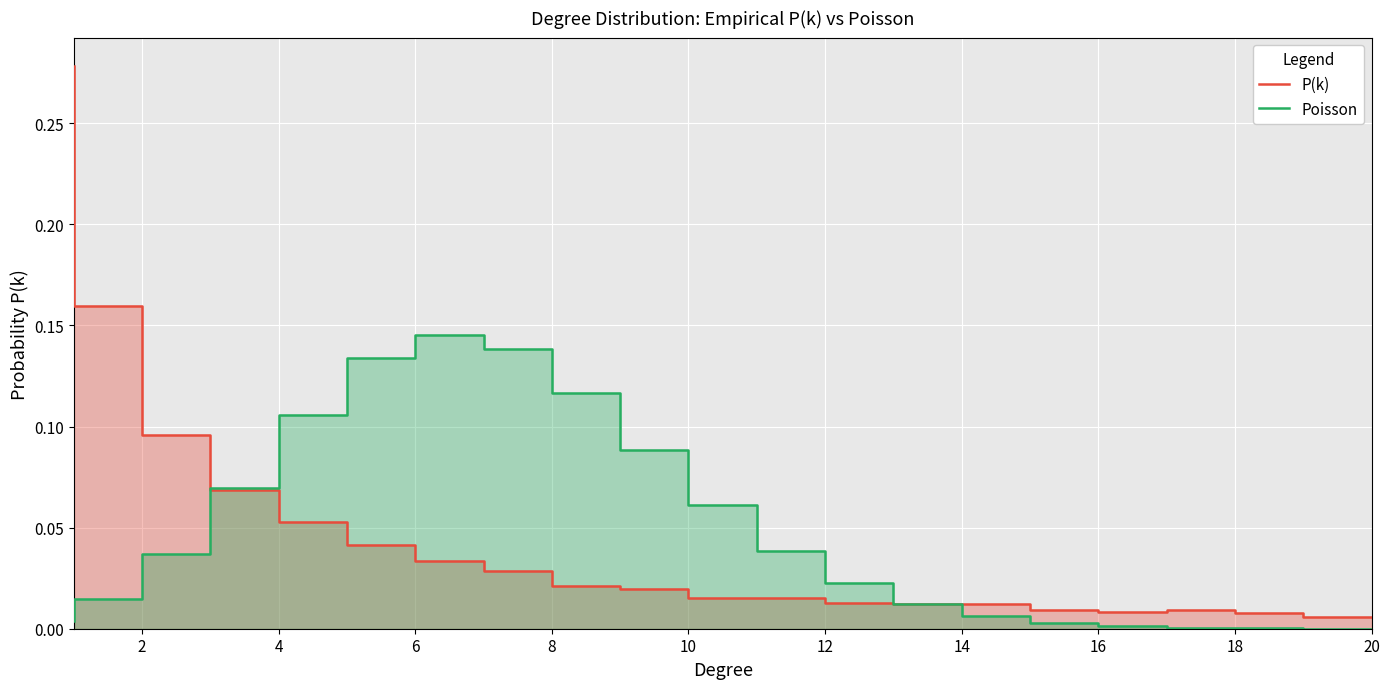

Which series has the largest total across all categories?

Poisson